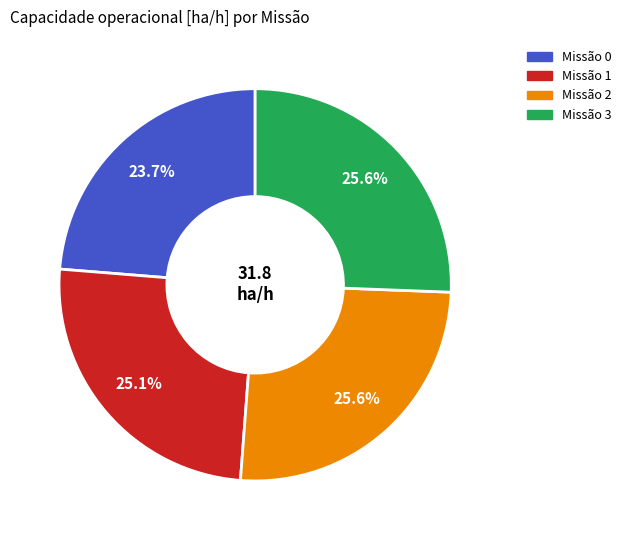

Is there a majority slice in this chart?

No